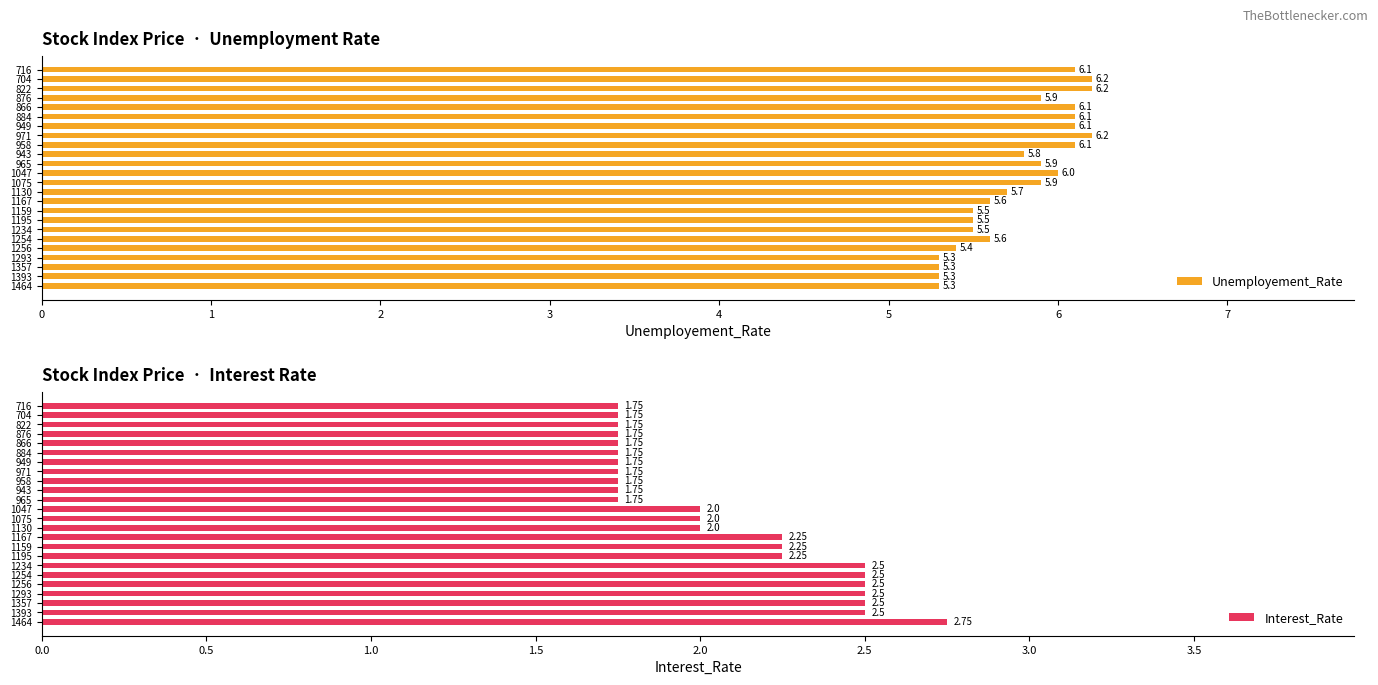

What is the lowest value of the Interest_Rate series?

1.8